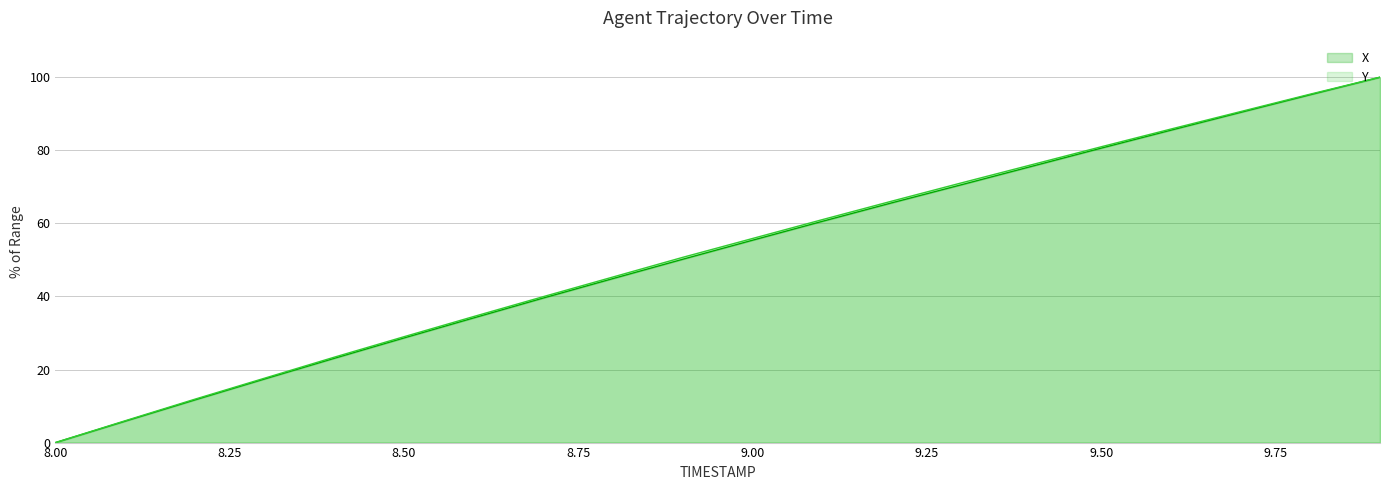

At which category is the sum across all series the highest?

9.9